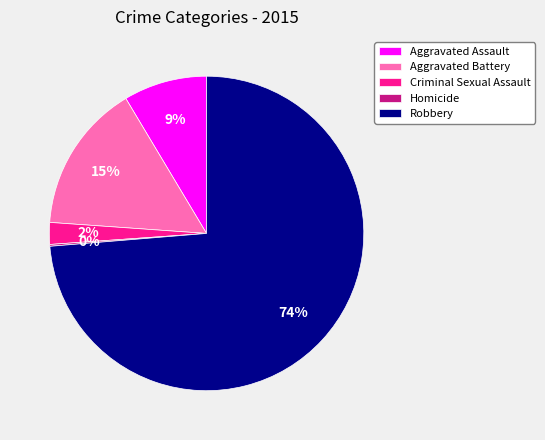

To the nearest percent, what is the difference between the Robbery and Aggravated Assault slice percentages?

65%